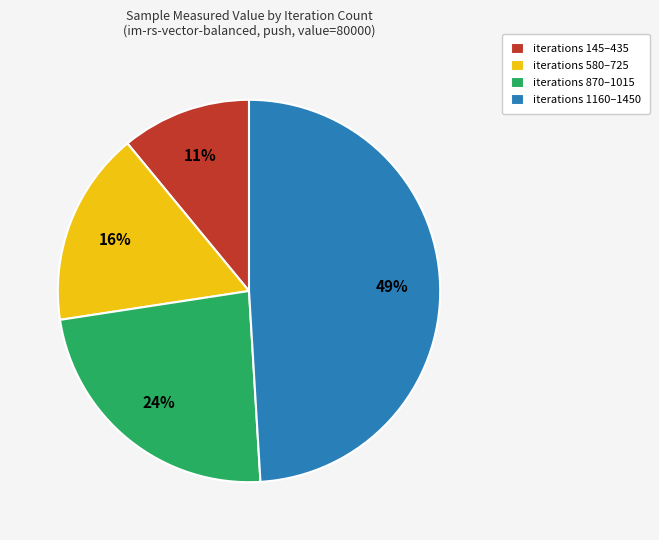

Is there a majority slice in this chart?

No